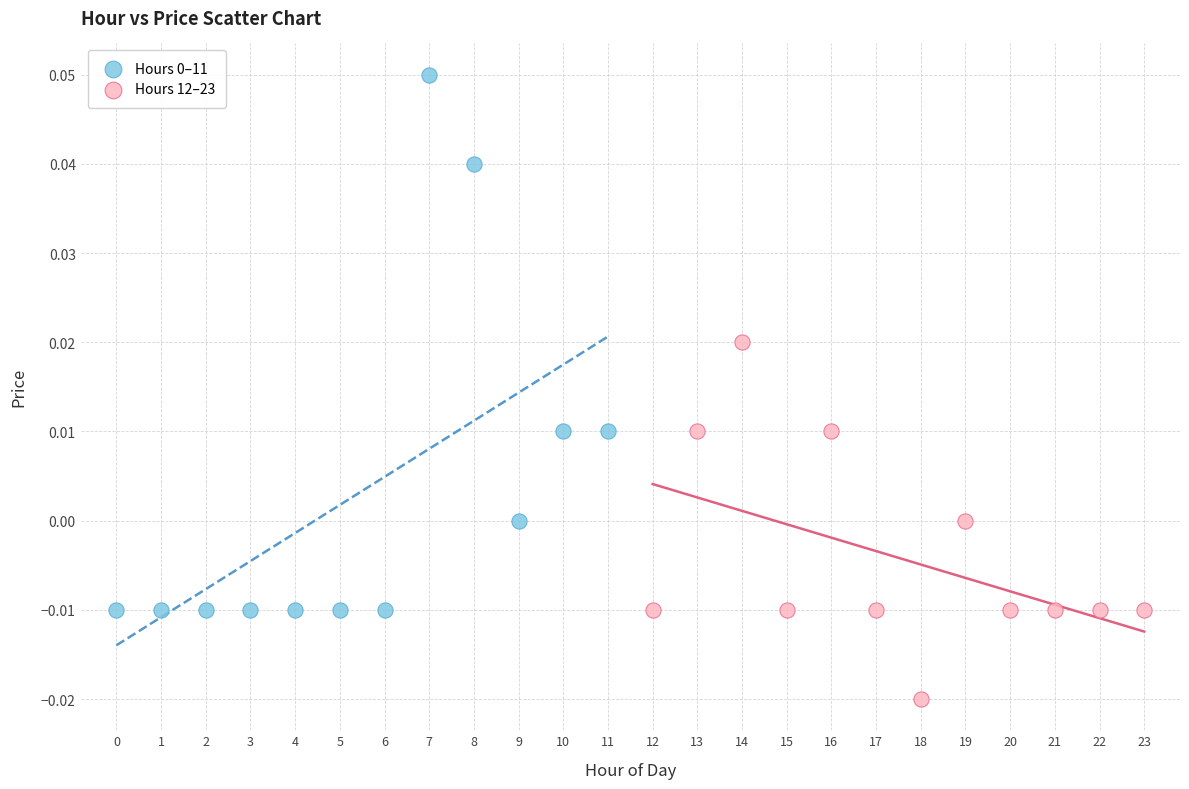

Which series reaches the minimum Y coordinate?

Hours 12–23